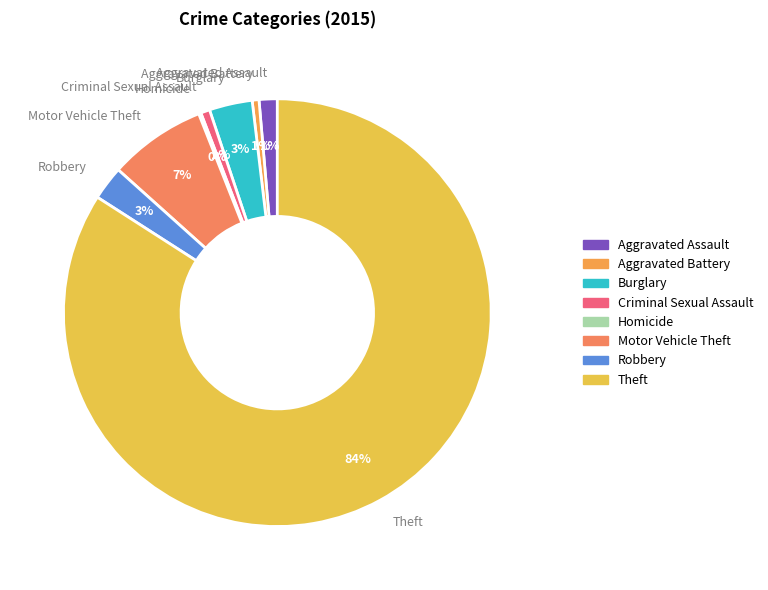

The Aggravated Assault slice represents 6% of the pie. True or false?

False